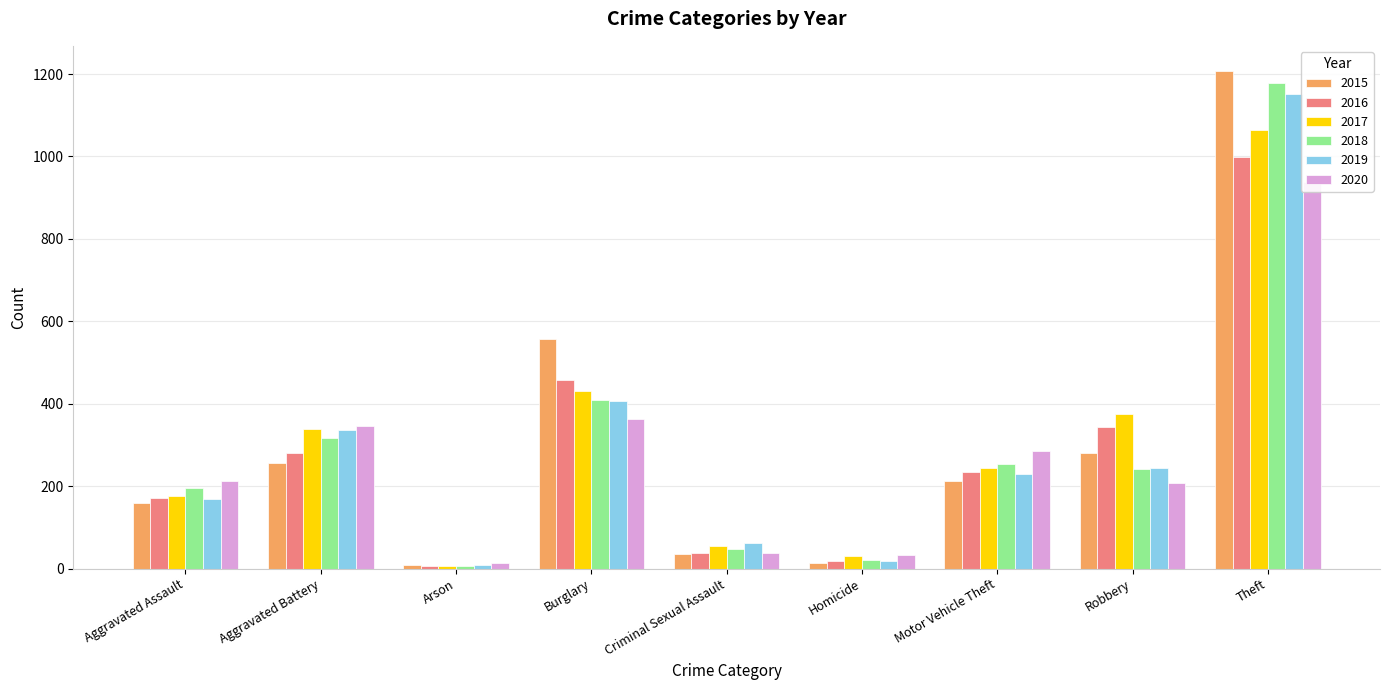

What is the maximum value shown in the chart?

1208